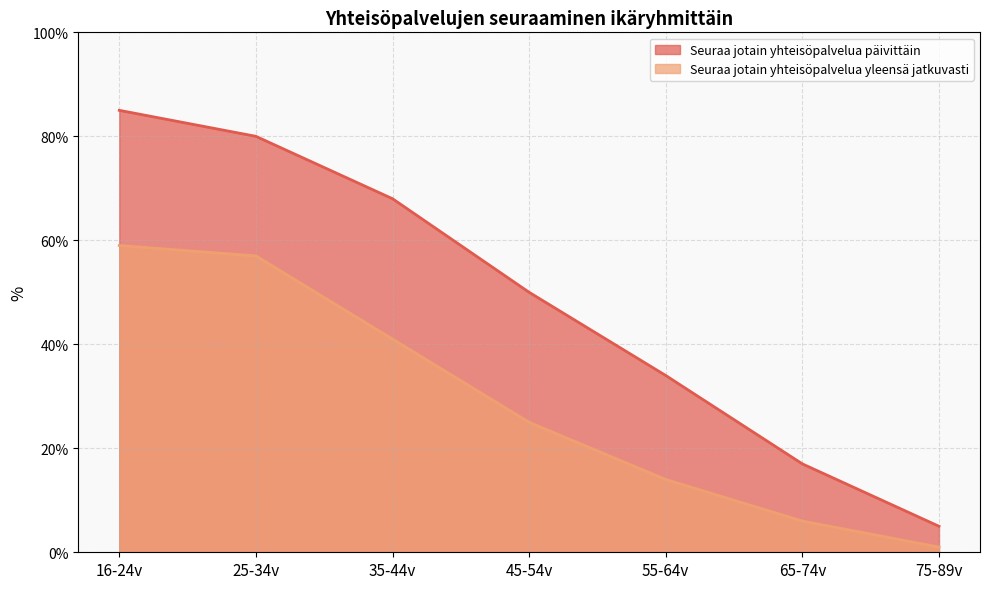

True or false: Seuraa jotain yhteisöpalvelua päivittäin and Seuraa jotain yhteisöpalvelua yleensä jatkuvasti cross at least once.

False